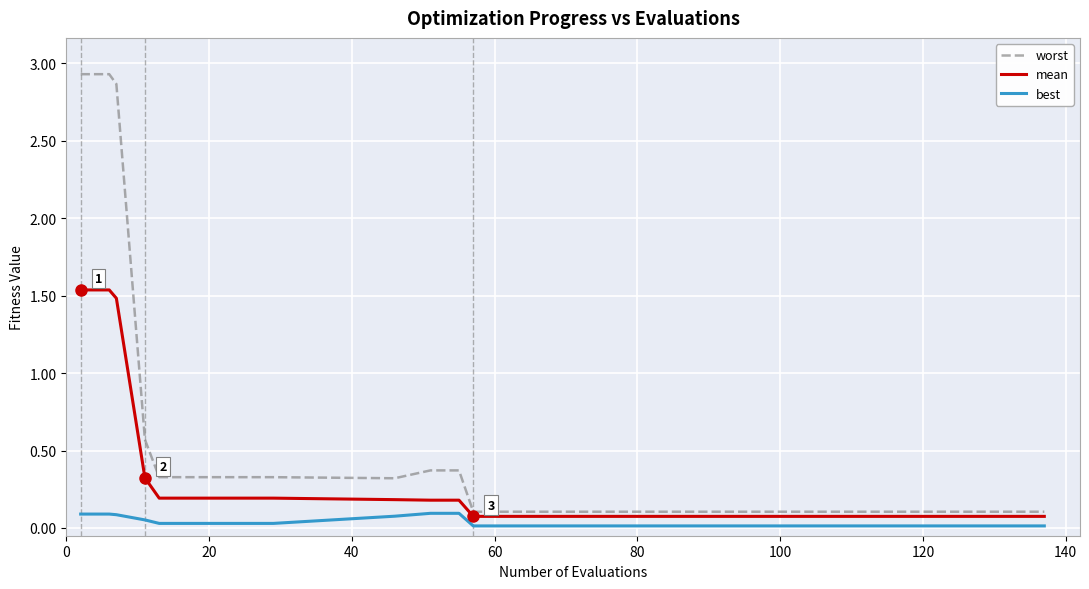

Which series has the largest total across all categories?

worst